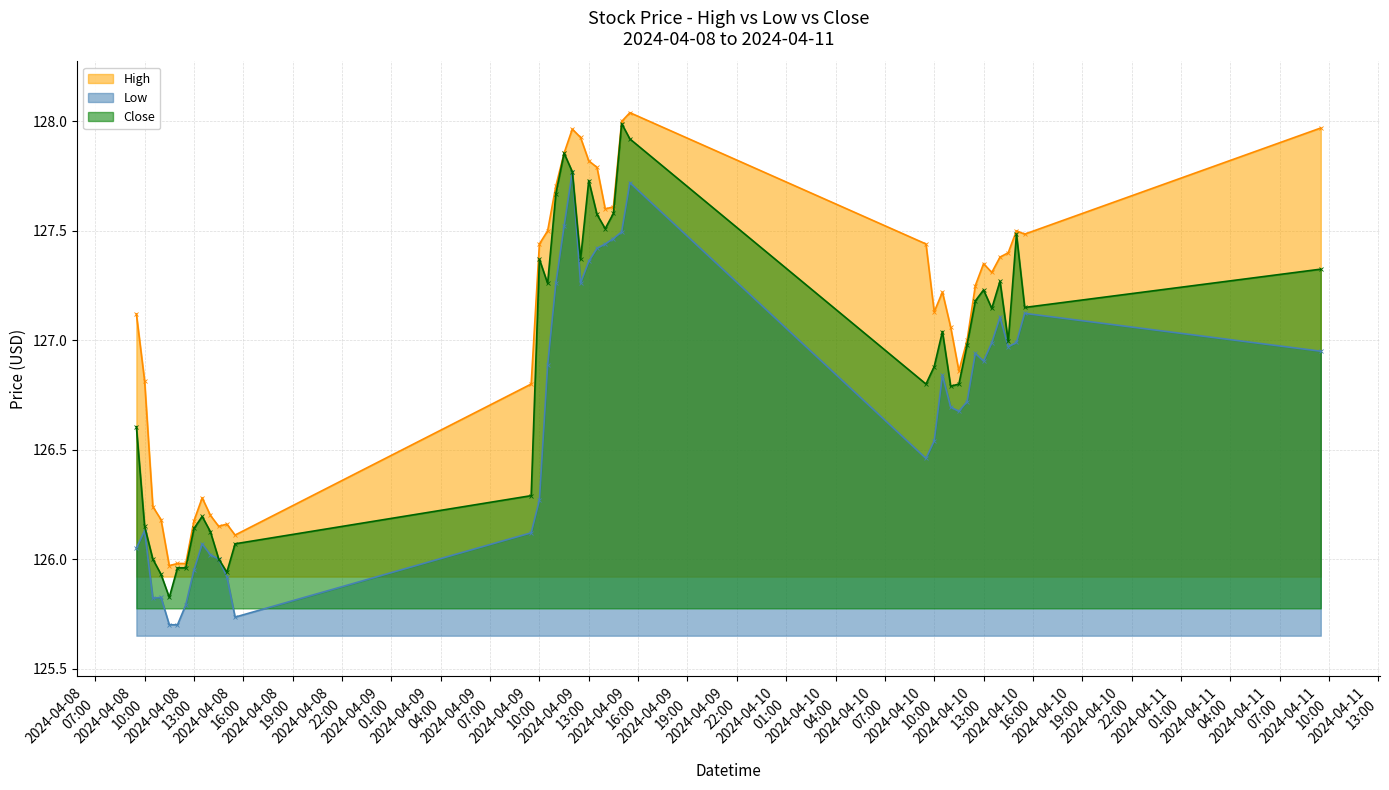

Rank the categories by High value from highest to lowest.

2024-04-09 15:30, 2024-04-09 15:00, 2024-04-11 09:30, 2024-04-09 12:00, 2024-04-09 12:30, 2024-04-09 11:30, 2024-04-09 13:00, 2024-04-09 13:30, 2024-04-09 11:00, 2024-04-09 14:30, 2024-04-09 14:00, 2024-04-09 10:30, 2024-04-10 15:00, 2024-04-10 15:30, 2024-04-09 10:00, 2024-04-10 09:30, 2024-04-10 14:30, 2024-04-10 14:00, 2024-04-10 13:00, 2024-04-10 13:30, 2024-04-10 12:30, 2024-04-10 10:30, 2024-04-10 10:00, 2024-04-08 09:30, 2024-04-10 11:00, 2024-04-10 12:00, 2024-04-10 11:30, 2024-04-08 10:00, 2024-04-09 09:30, 2024-04-08 13:30, 2024-04-08 10:30, 2024-04-08 14:00, 2024-04-08 11:00, 2024-04-08 13:00, 2024-04-08 15:00, 2024-04-08 14:30, 2024-04-08 15:30, 2024-04-08 12:00, 2024-04-08 12:30, 2024-04-08 11:30